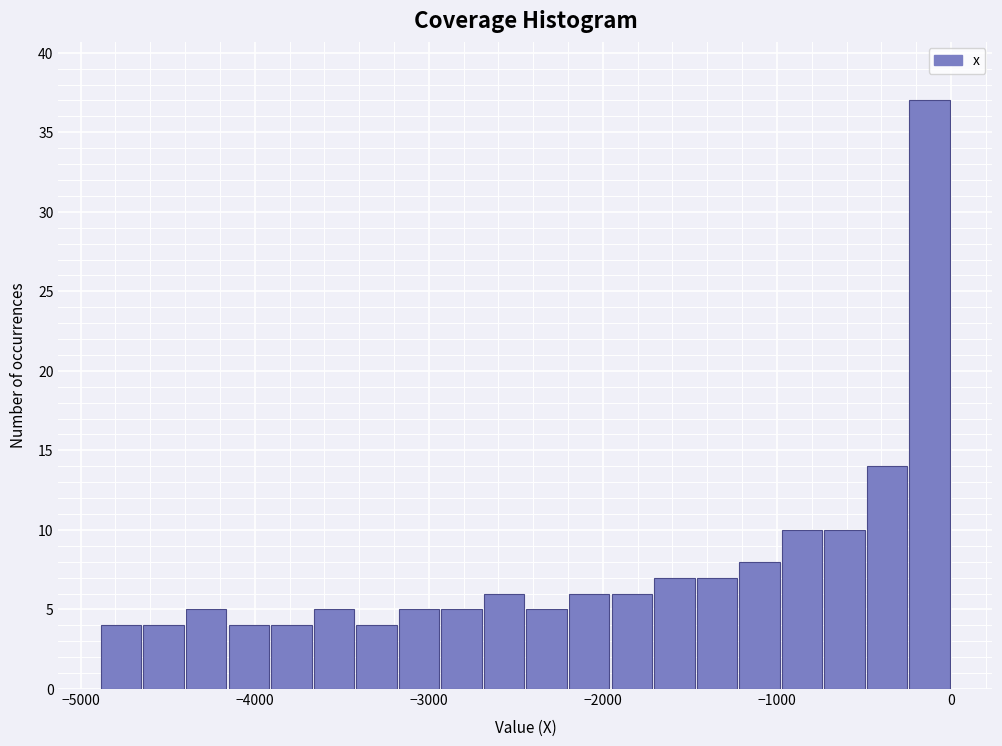

Read against the x-axis, roughly where is the centre of the tallest bar?

-100